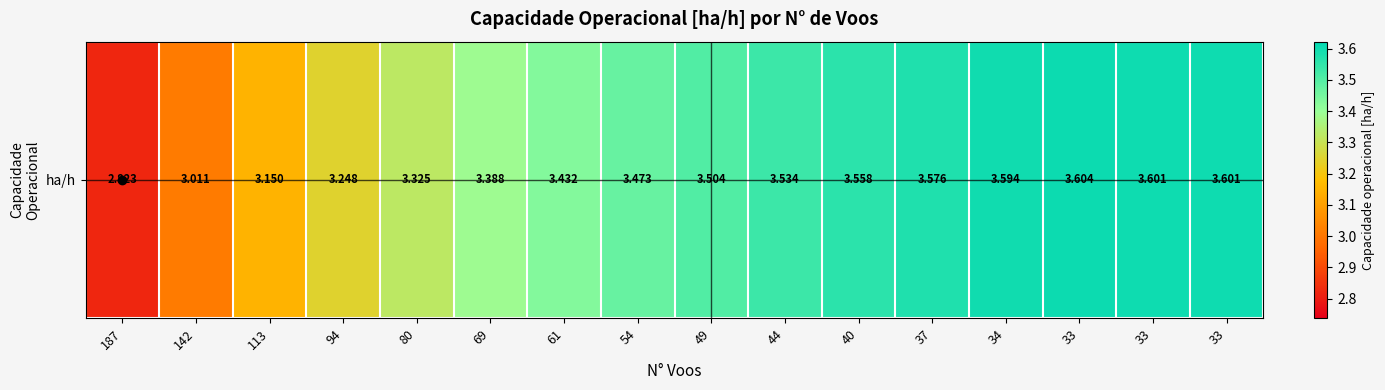

What is the minimum value shown in the chart?

2.8